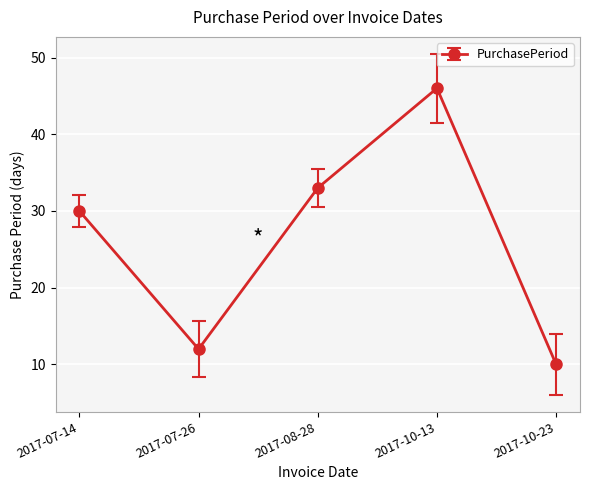

The chart shows a value of 4 at 2017-07-26. True or false?

False